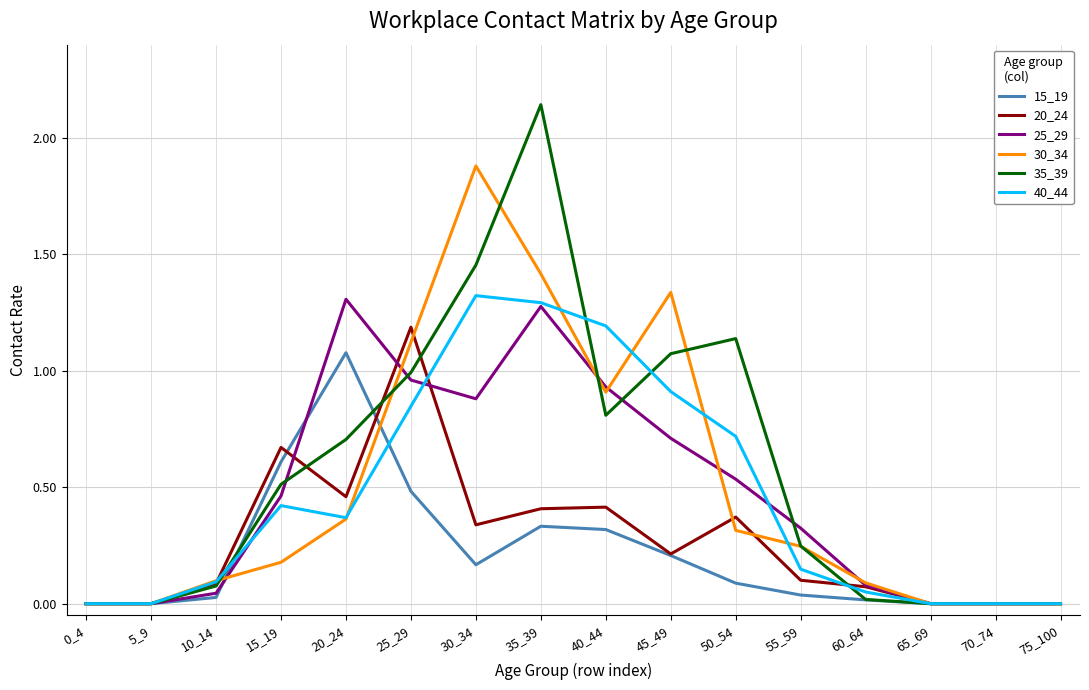

Count the number of categories in the chart.

16